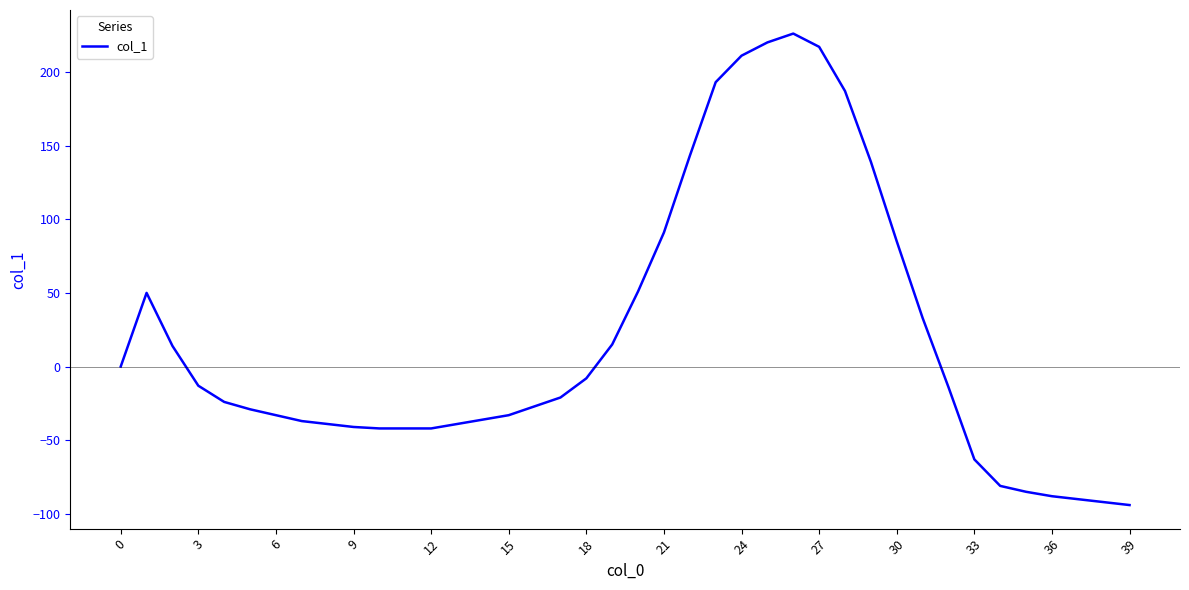

What is the difference between the maximum and minimum values?

320